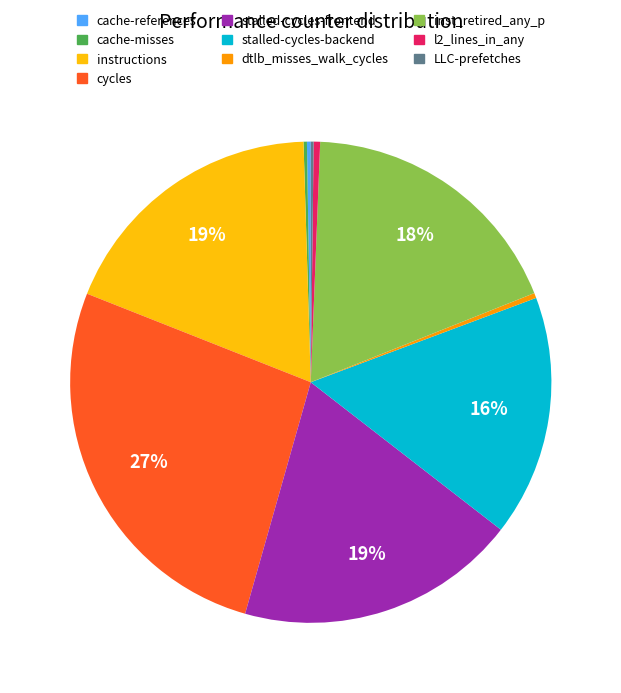

To the nearest percent, what is the combined percentage of cycles and stalled-cycles-backend?

43%